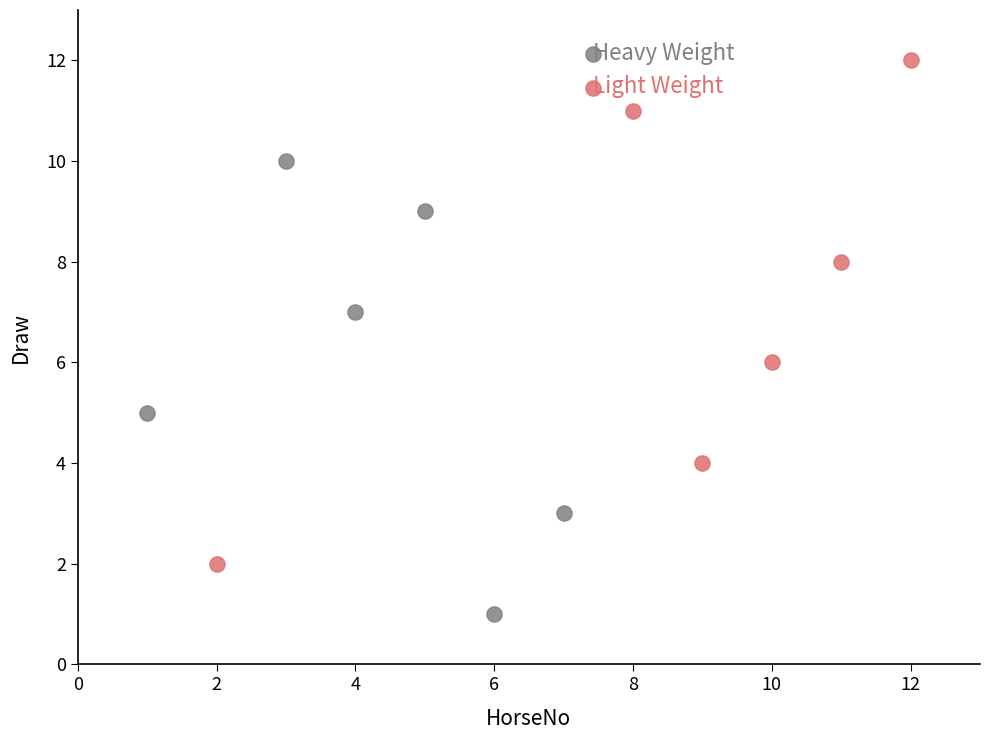

Which series reaches the maximum Y coordinate?

Light Weight